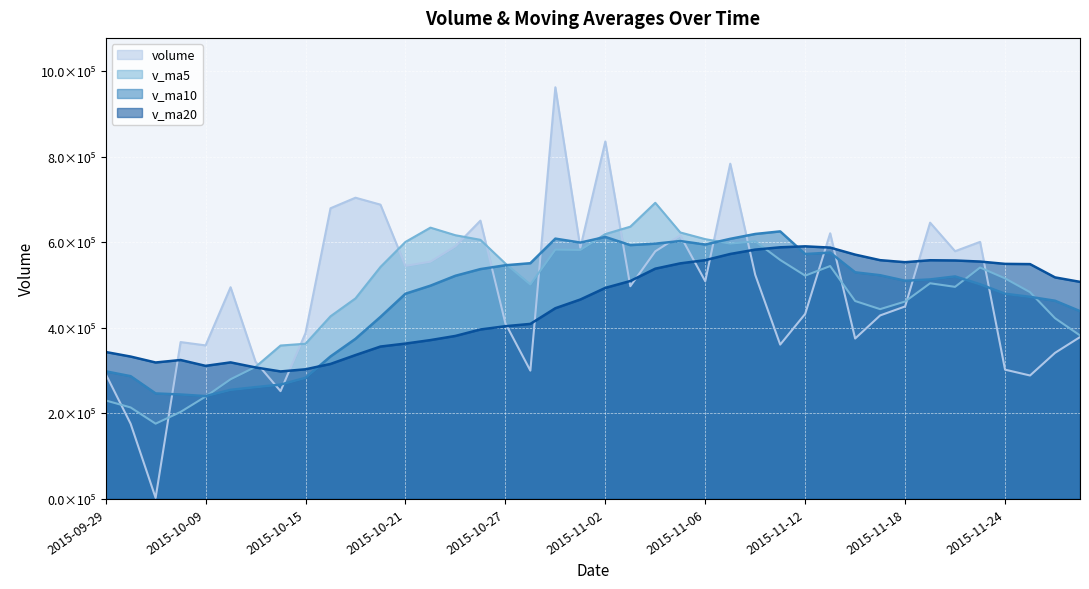

At which category does the chart reach its minimum across all series?

2015-10-07